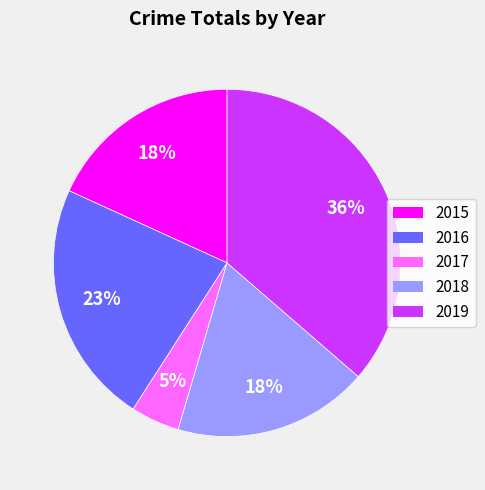

Does 2018 represent more than half of the total?

No